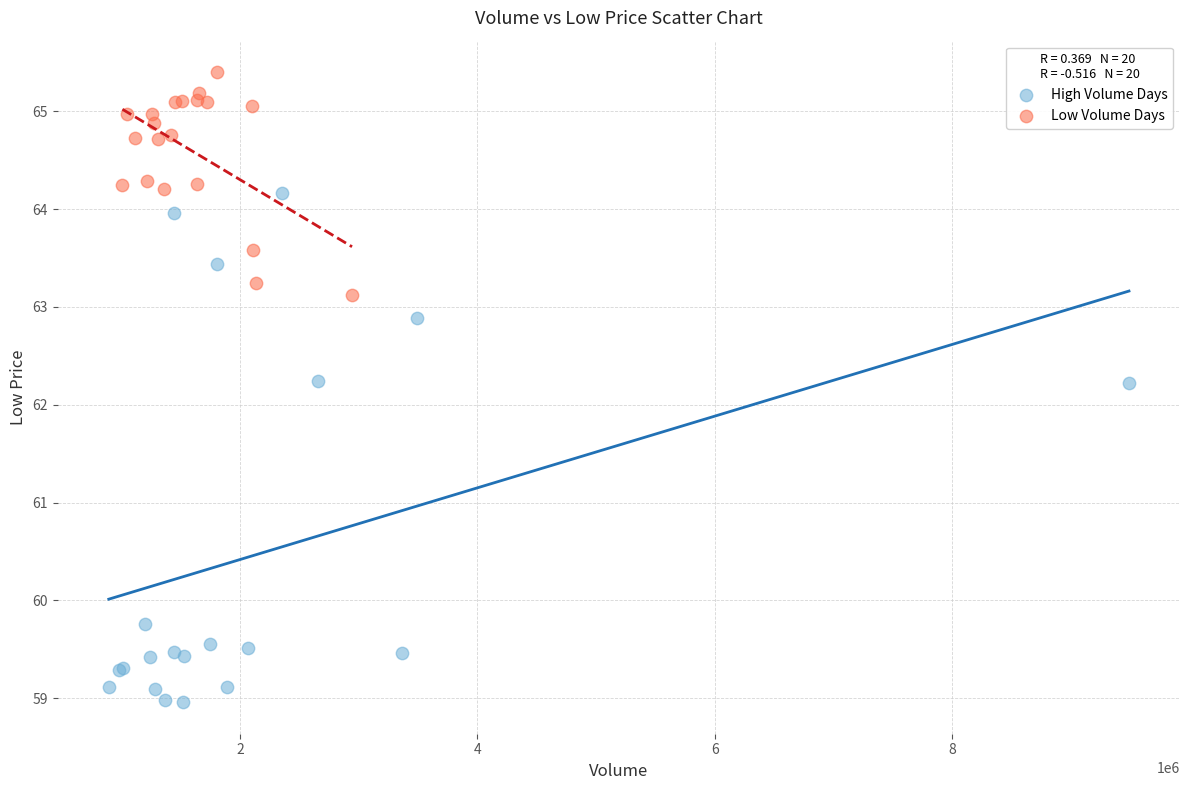

Which series reaches the maximum Y coordinate?

Low Volume Days